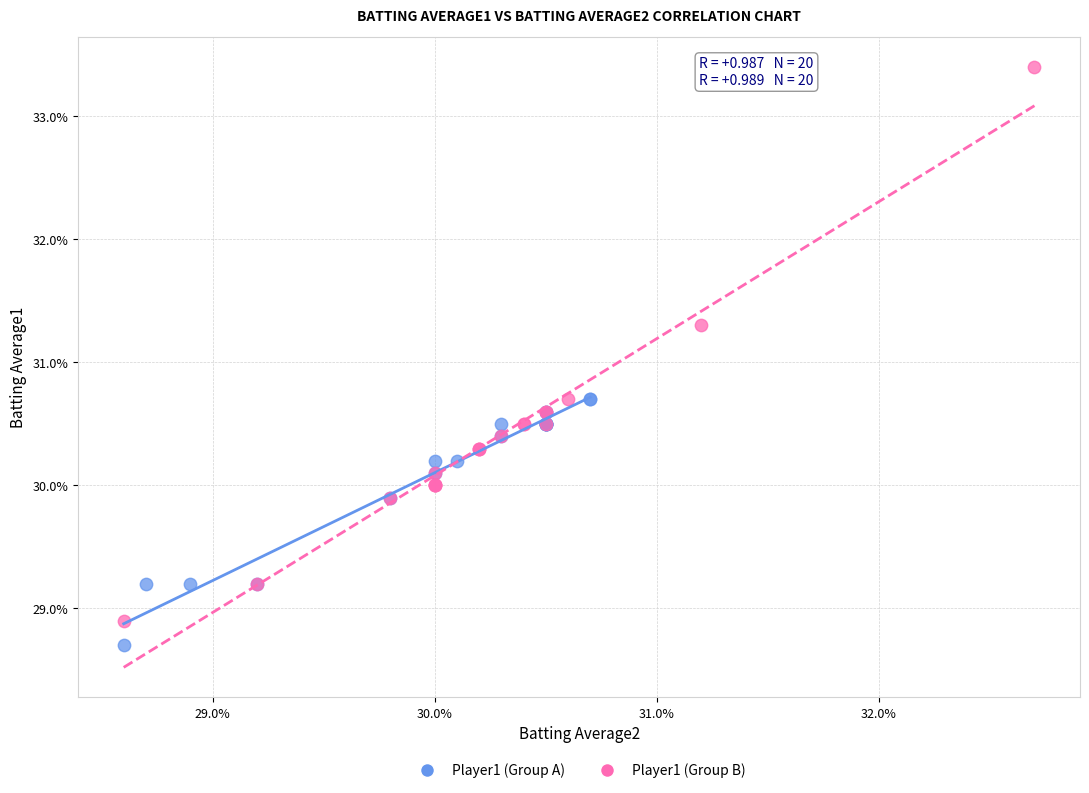

What are all the series names shown in the legend?

Player1 (Group A), Player1 (Group B)